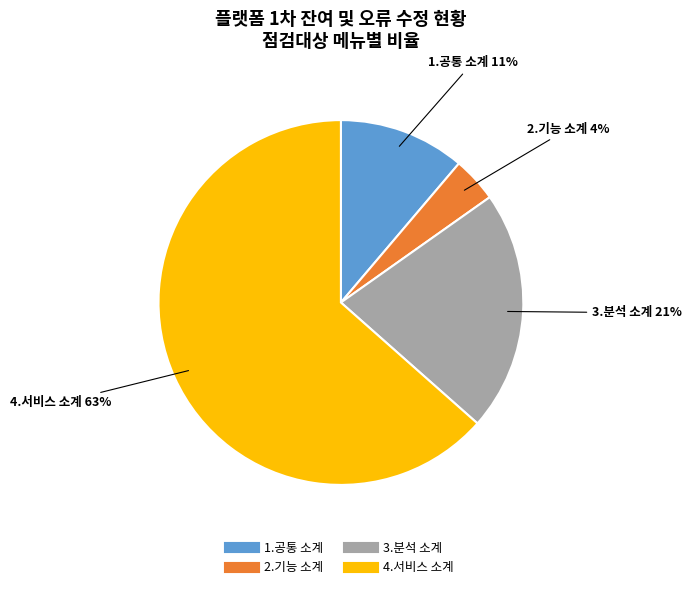

To the nearest percent, what is the average slice percentage?

25%